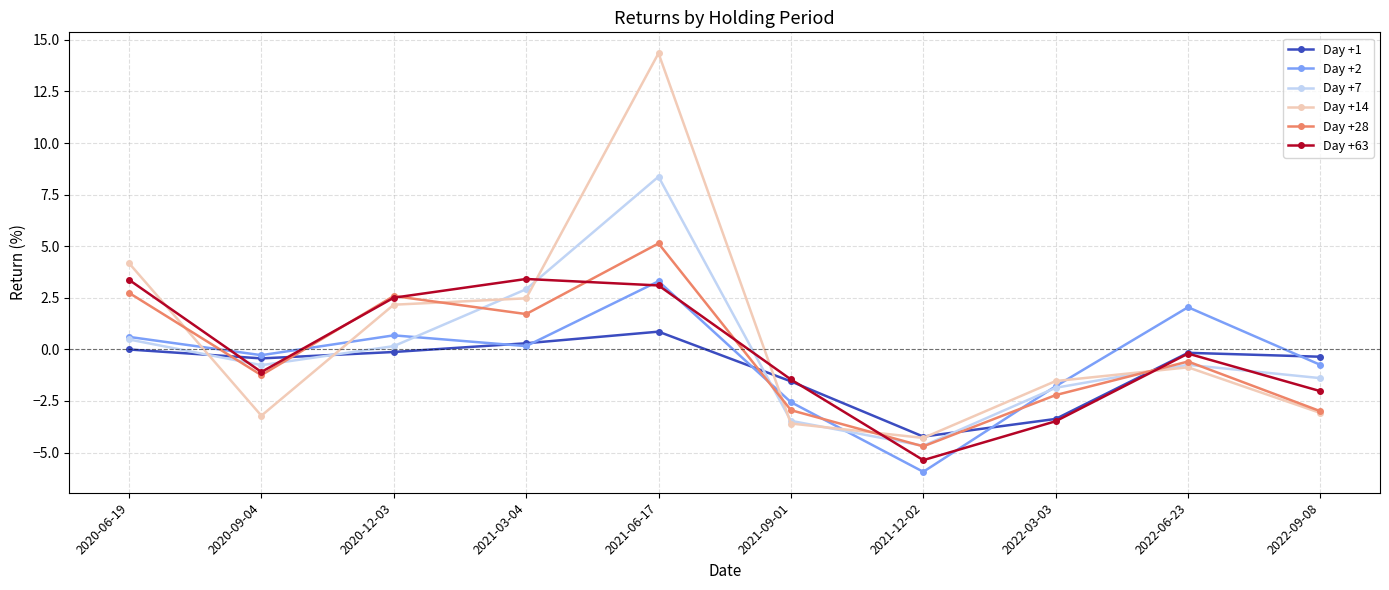

Is this an area chart (filled region under the line)?

No